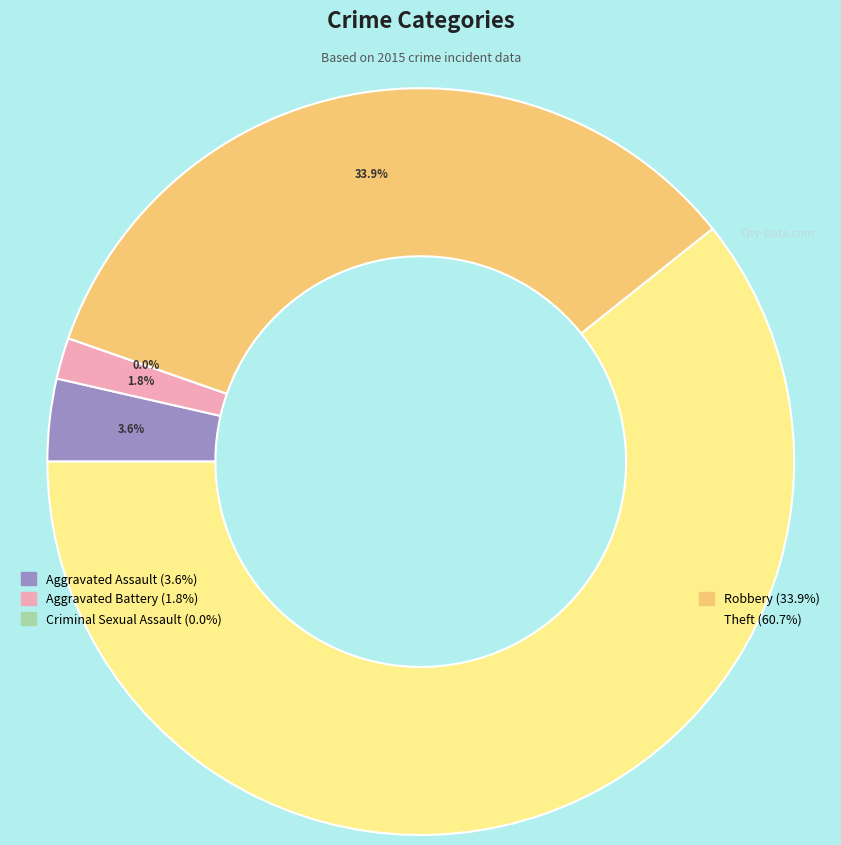

What percentage is the Aggravated Battery slice, to the nearest percent?

2%